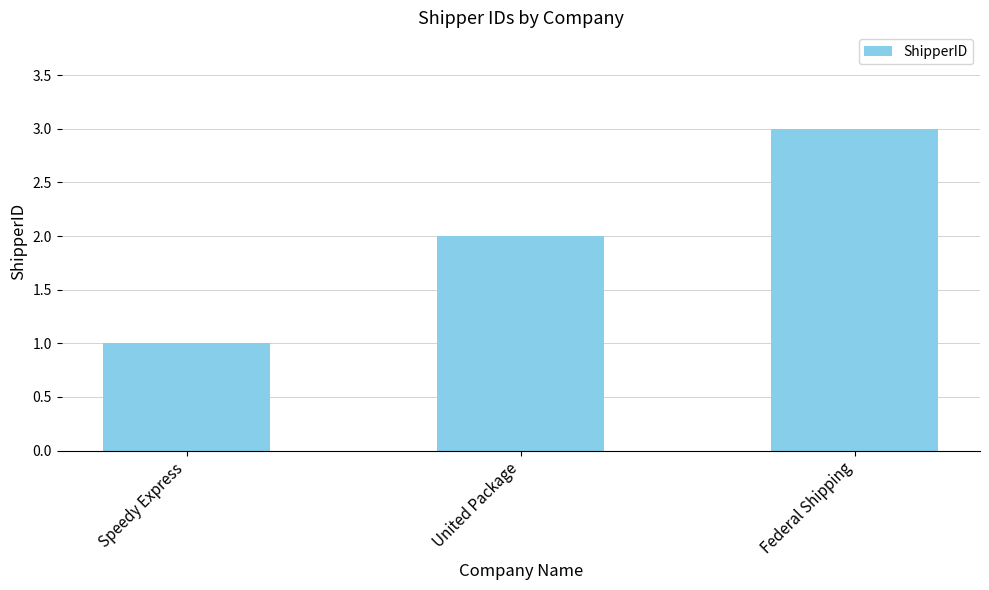

The chart shows a value of 4 at Federal Shipping. True or false?

False